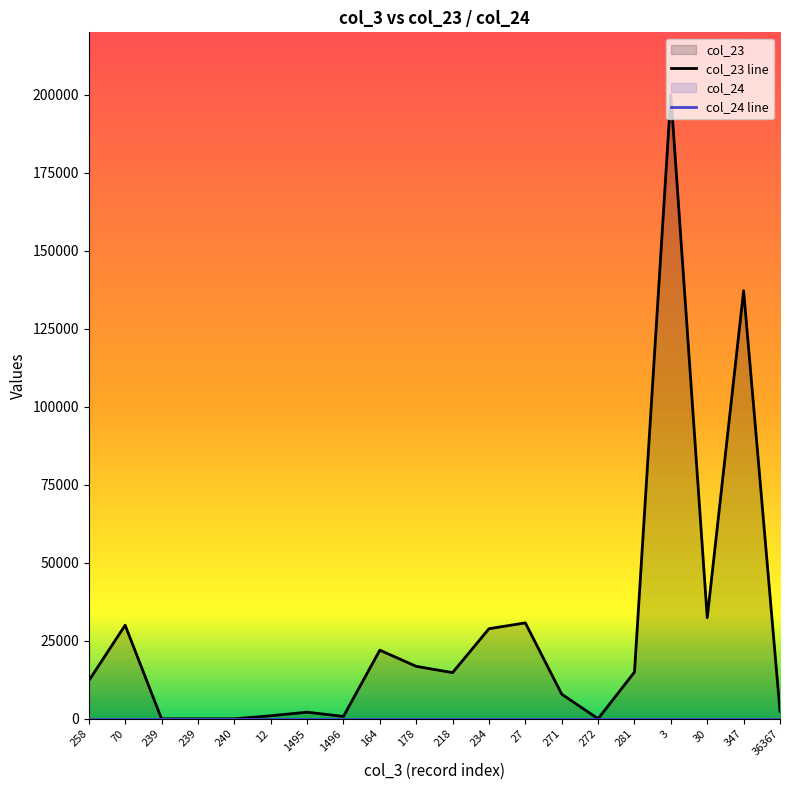

What is the average value?

27712.3